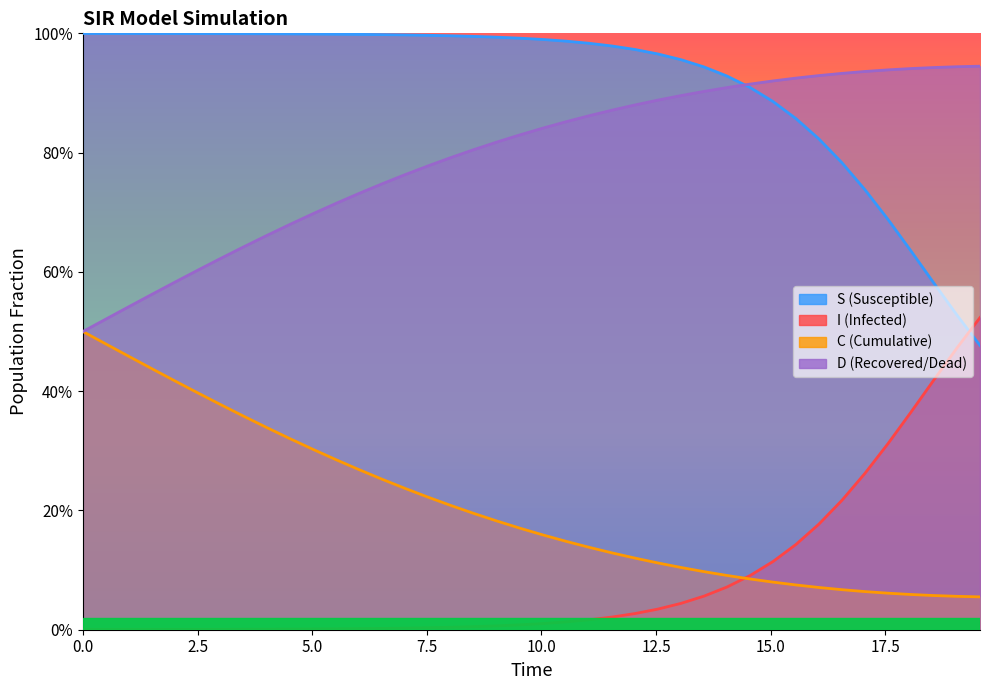

Does the chart have visible grid lines?

No